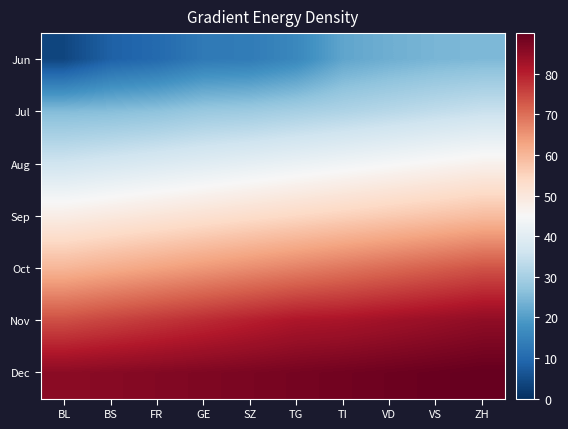

Between TI and ZH, which series saw the biggest shift?

Oct